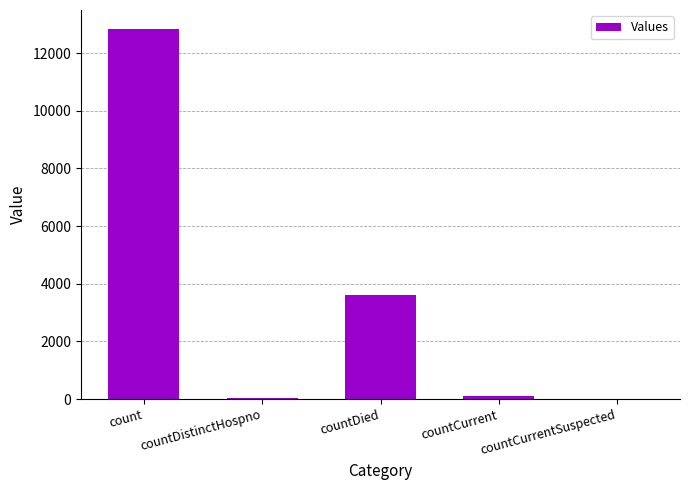

What is the change in value from count to countCurrent?

-12765